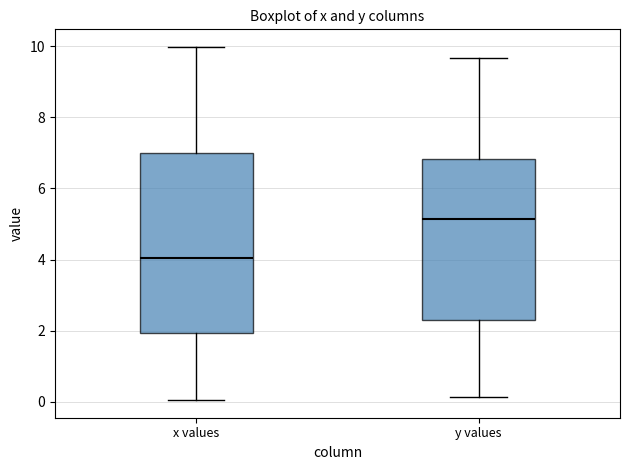

Where is the lower edge of the box for x values on the y-axis? The values are not printed on the chart, so give them approximately, as read against the axis.

2.0